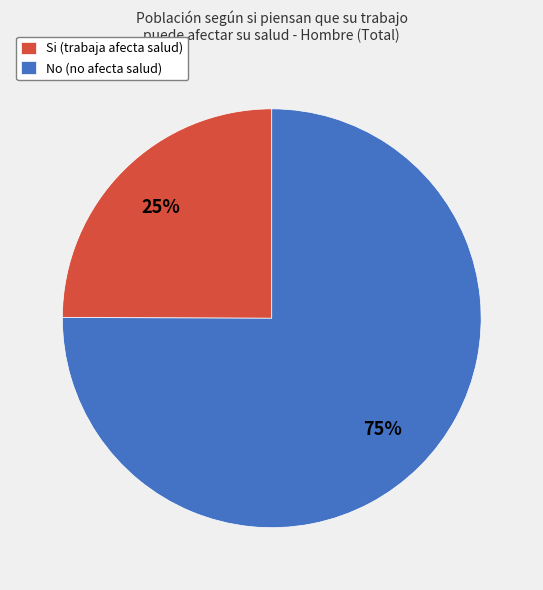

To the nearest percent, what is the average slice percentage?

50%